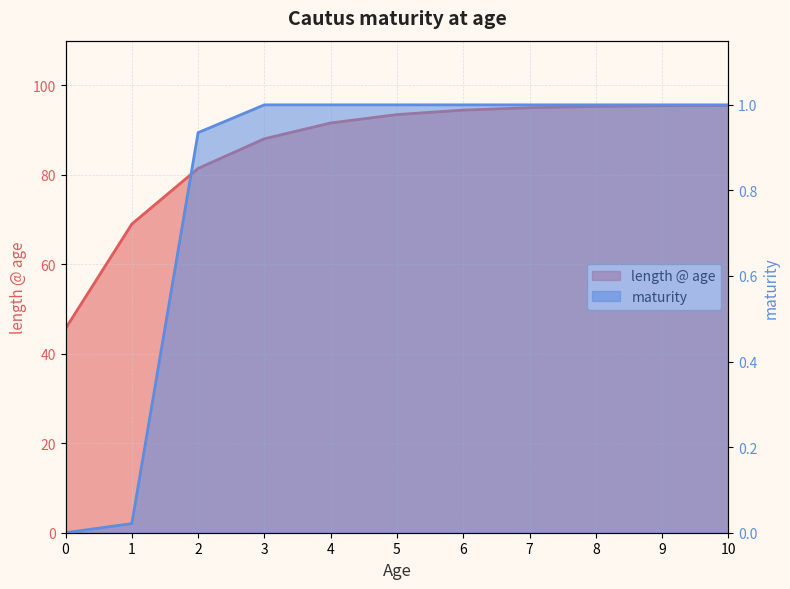

Which label corresponds to the largest value in the chart?

10